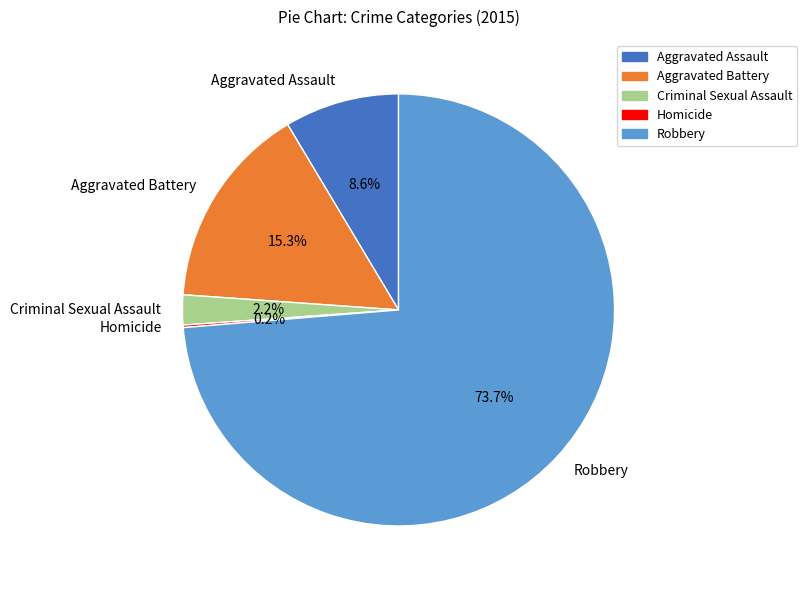

To the nearest percent, what is the difference between the largest and smallest slice percentages?

74%